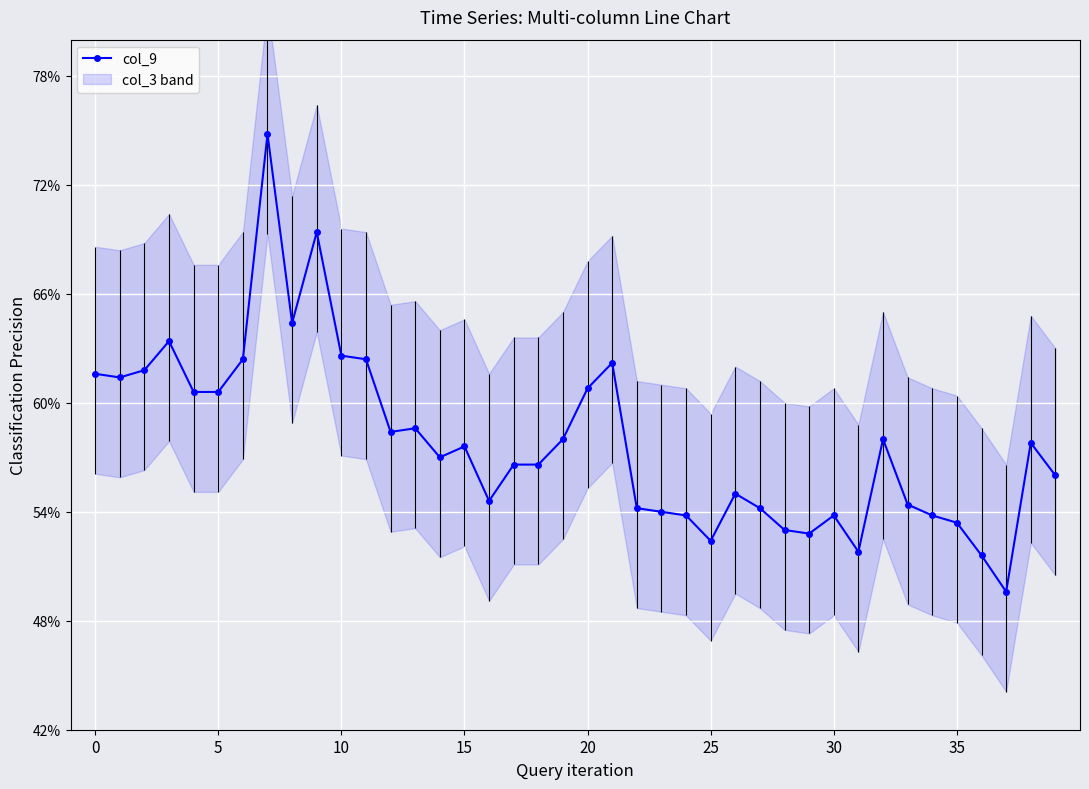

What is the label of the 25th point from the left?

24